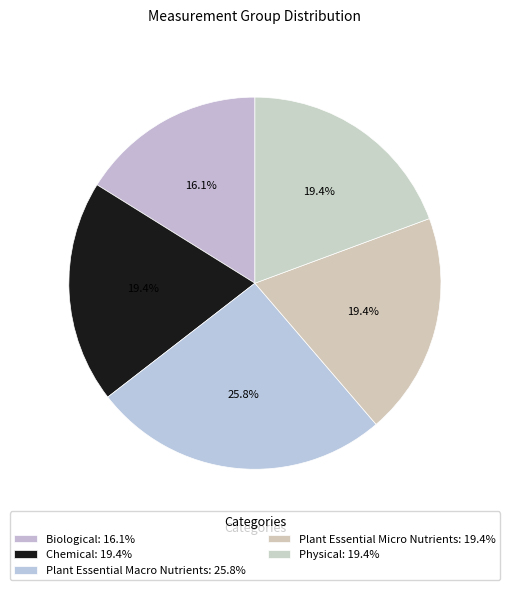

What is the ratio of the value at Physical to the value at Plant Essential Macro Nutrients?

0.8